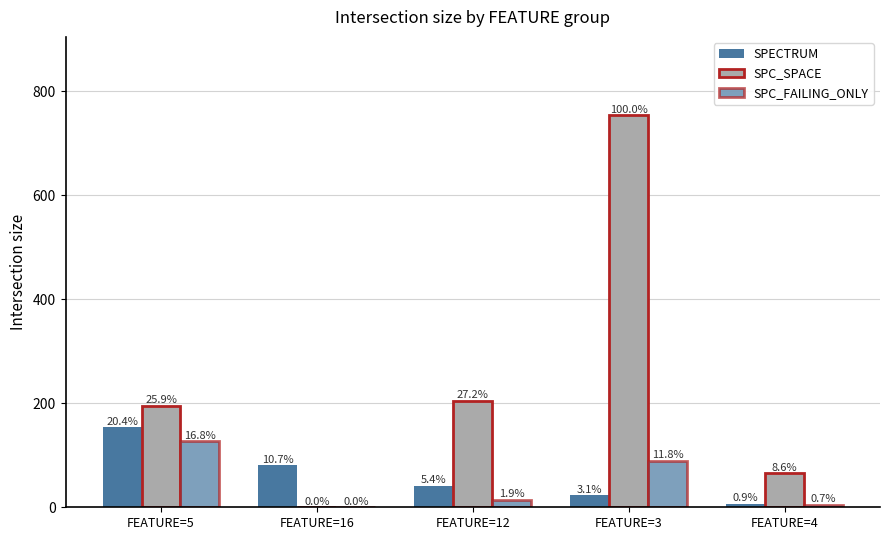

What is the value of the SPC_SPACE bar at the 1st from the left?

195